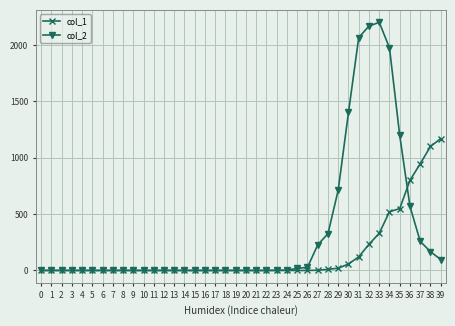

Is the value of col_1 at 29 greater than the value of col_2 at 9?

Yes